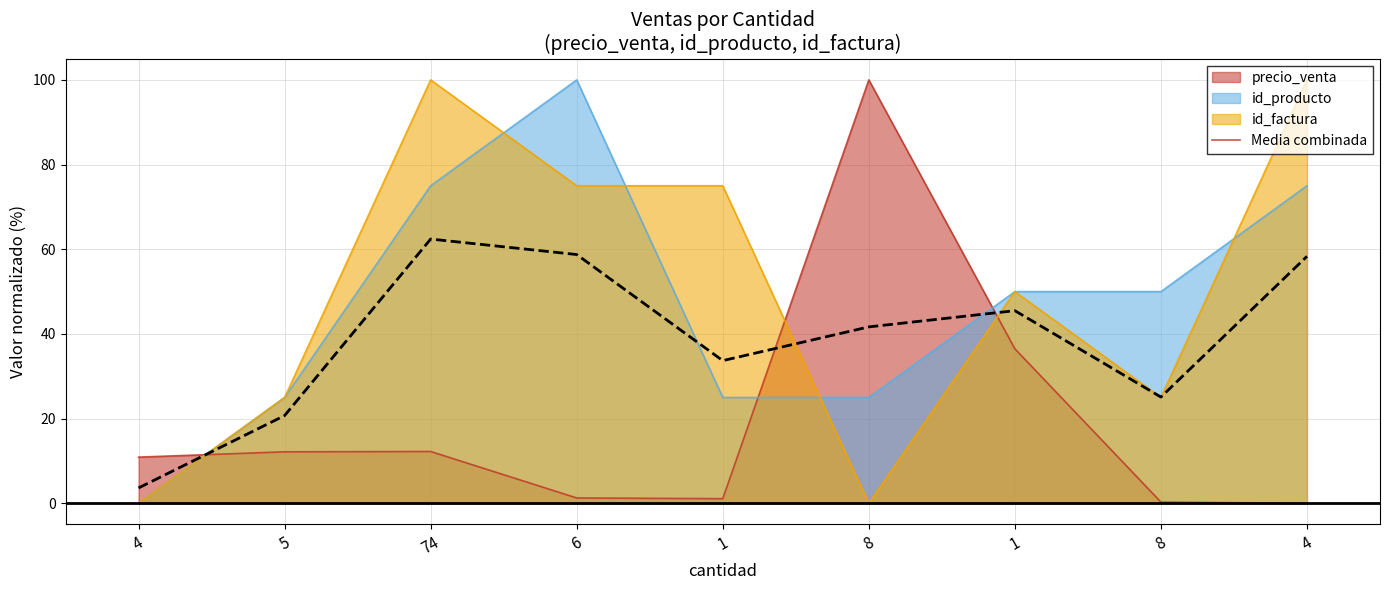

What is the value of the 2nd point from the left?

20.7